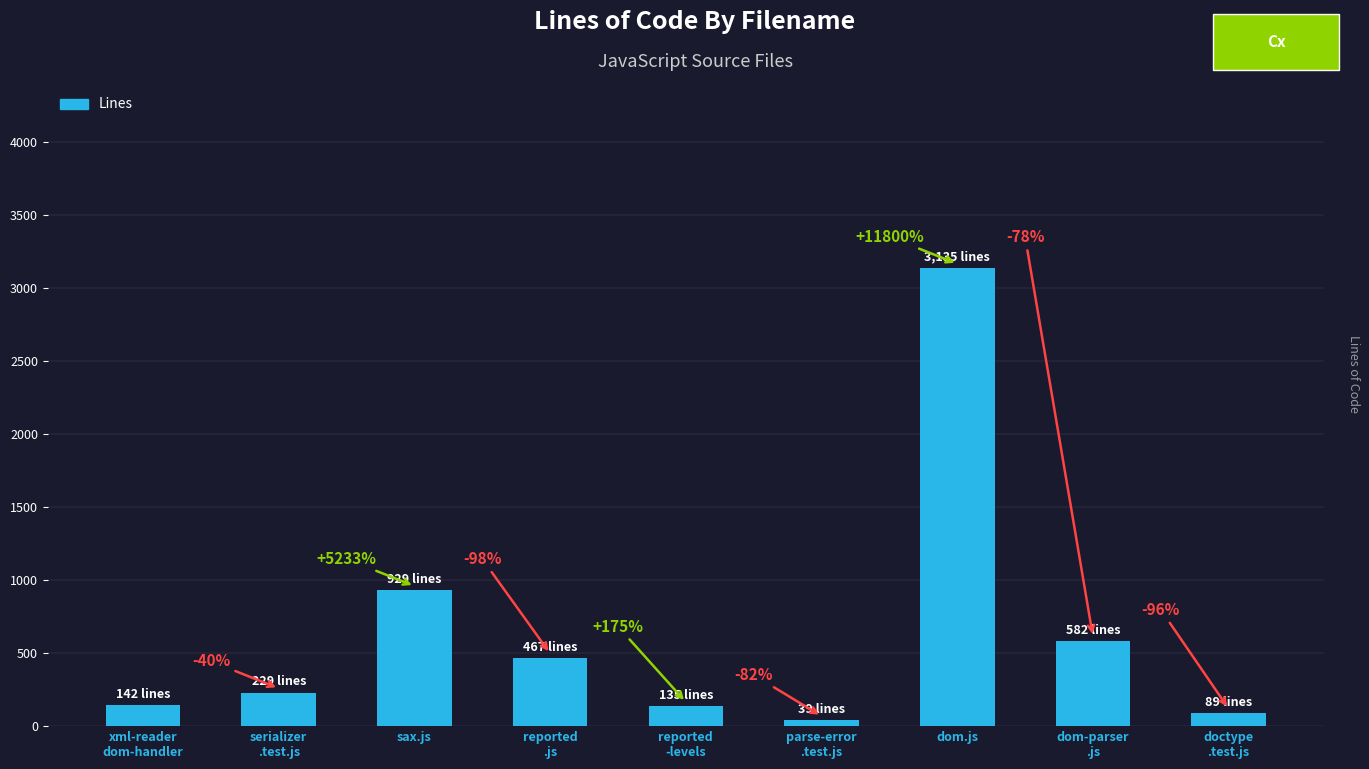

Reading left to right, list all the values displayed in this chart.

142	229	929	467	135	39	3135	582	89